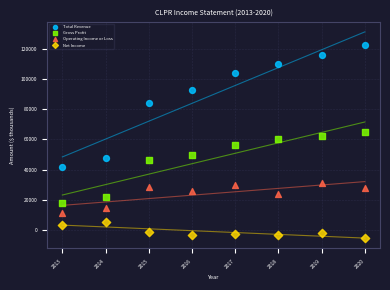

In the Total Revenue series, what Y value is closest to 82200?

84600